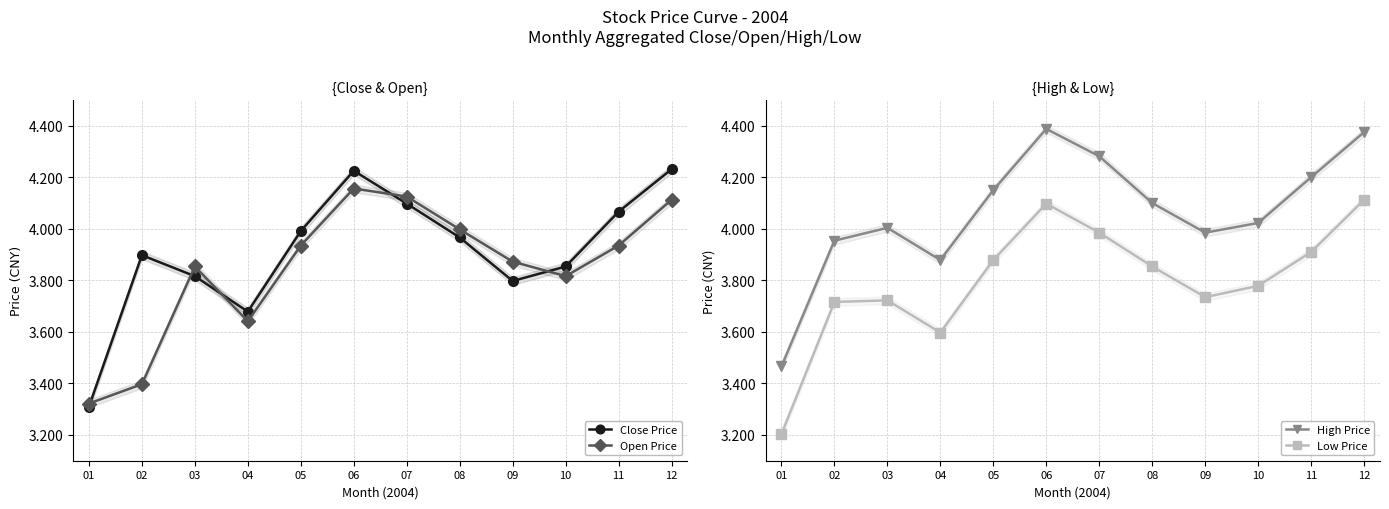

What are all the series names shown in the legend?

Close Price, Open Price, High Price, Low Price